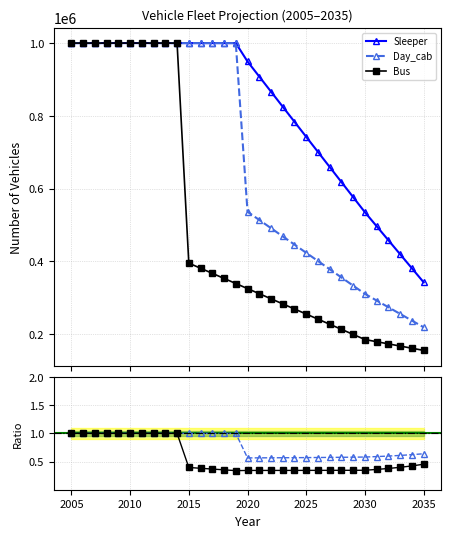

True or false: Bus/Sleeper has more than 0 interior local peaks.

False